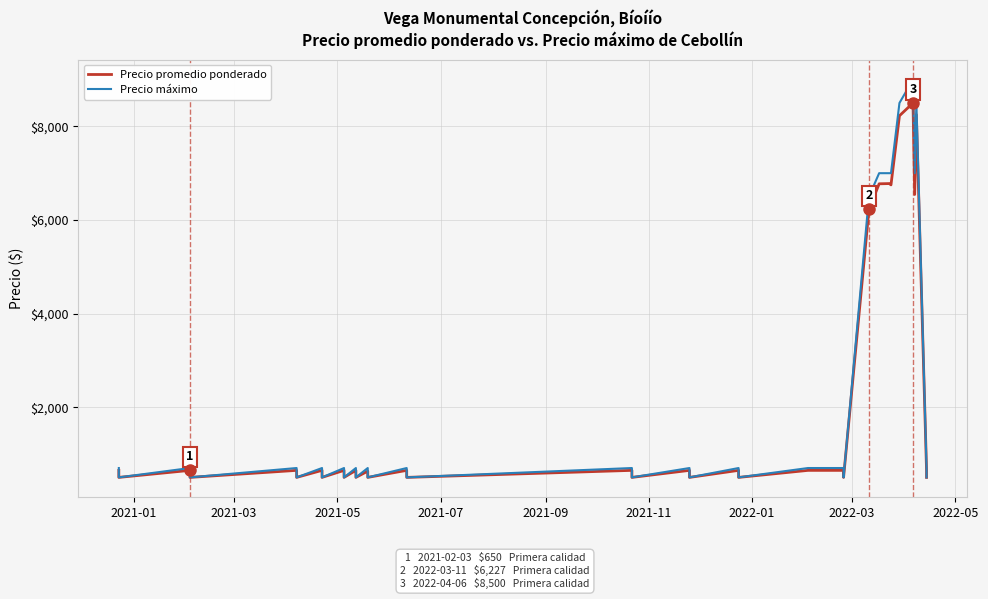

How many data points in Precio promedio ponderado are less than 650?

14